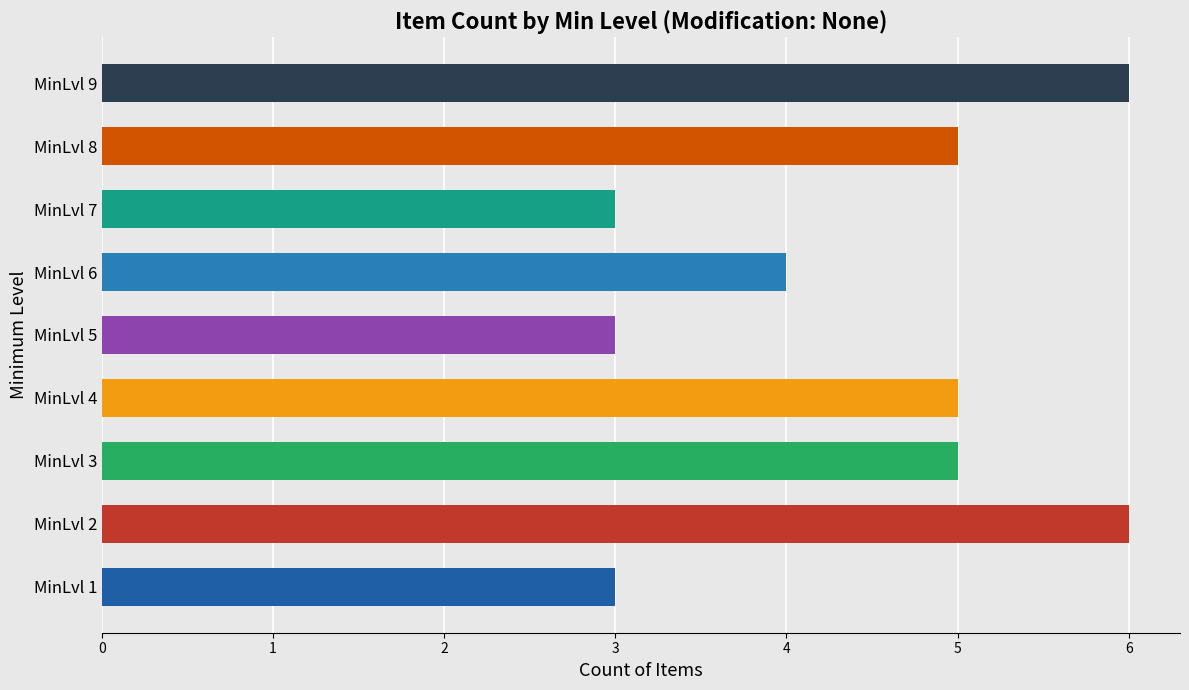

The chart shows a value of 3 at MinLvl 5. True or false?

True